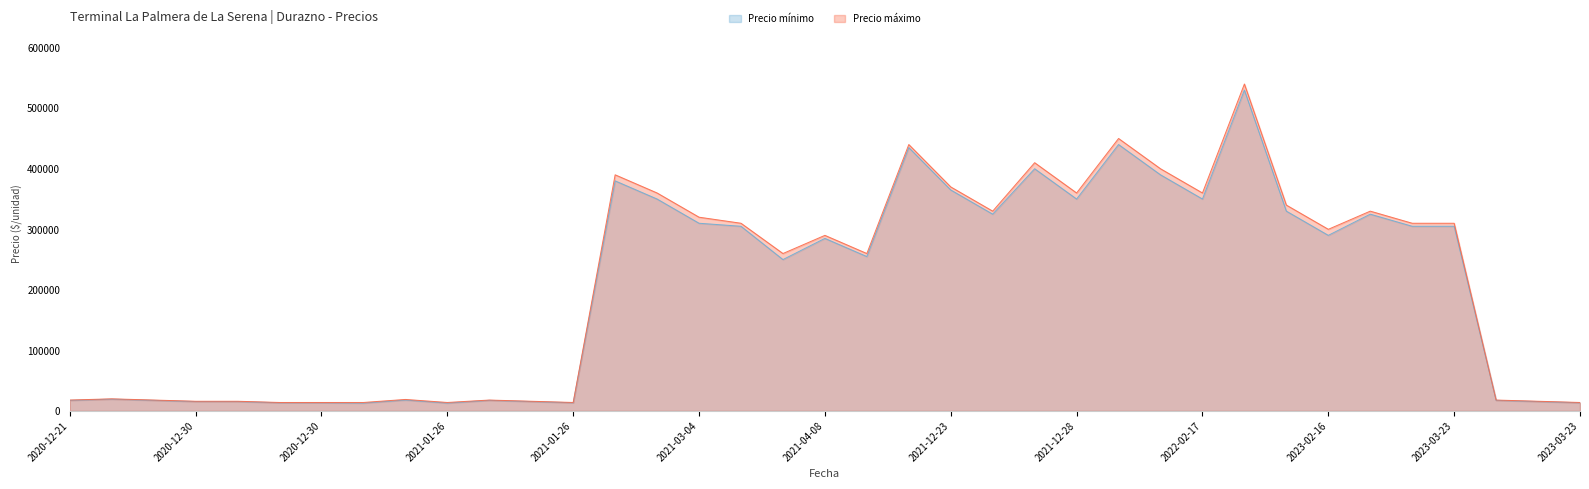

List the series in order of their peak value, highest first.

Precio máximo, Precio mínimo